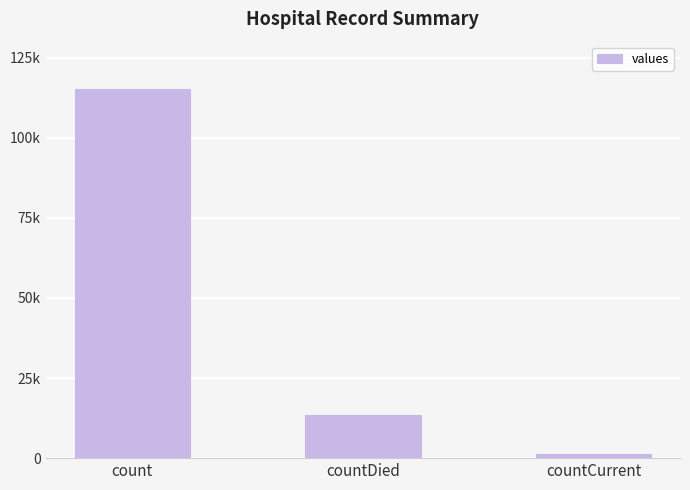

What is the label of the 1st bar from the left?

count